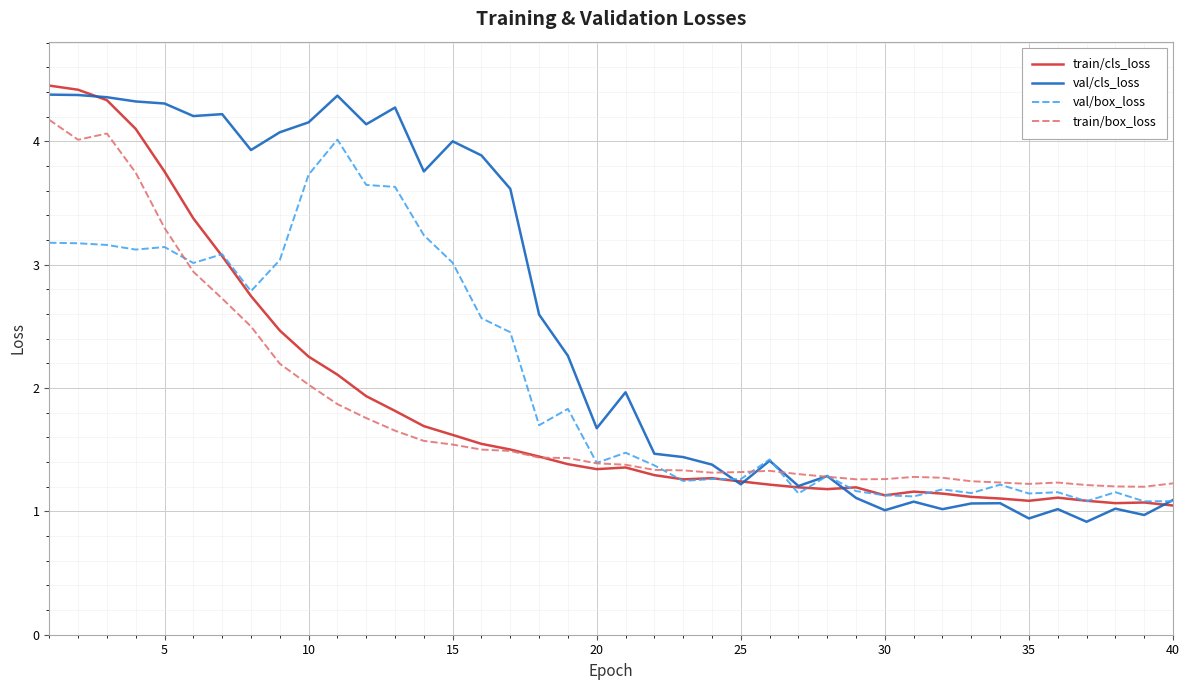

Which series has the largest total across all categories?

val/cls_loss